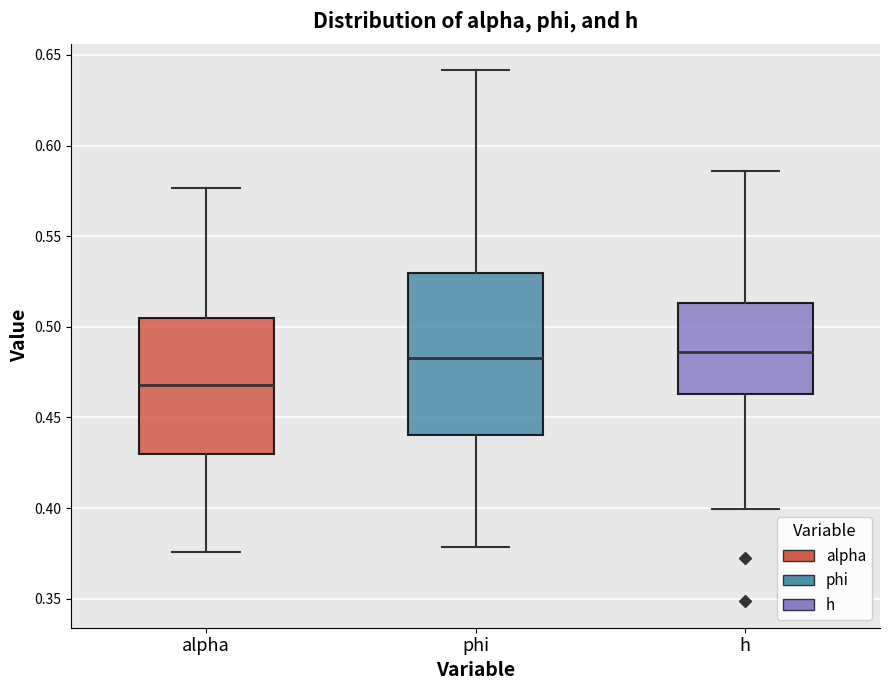

Where does the upper whisker of the box for h end on the y-axis? The values are not printed on the chart, so give them approximately, as read against the axis.

0.585